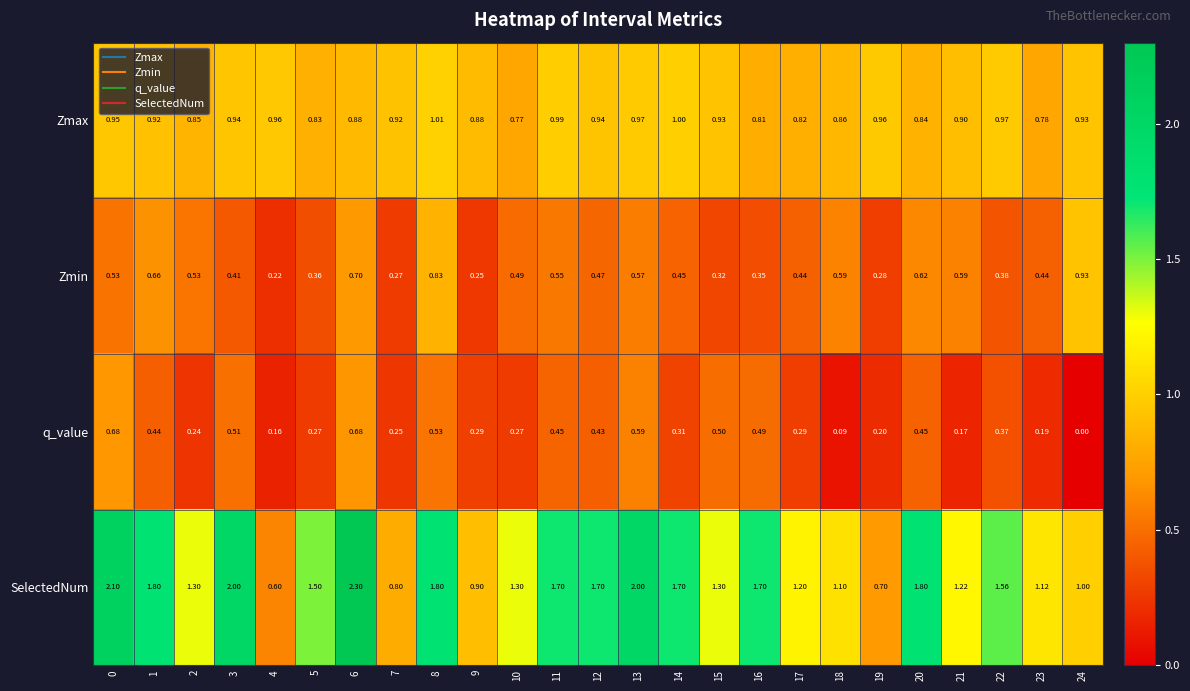

Which series has the largest range (max minus min)?

SelectedNum